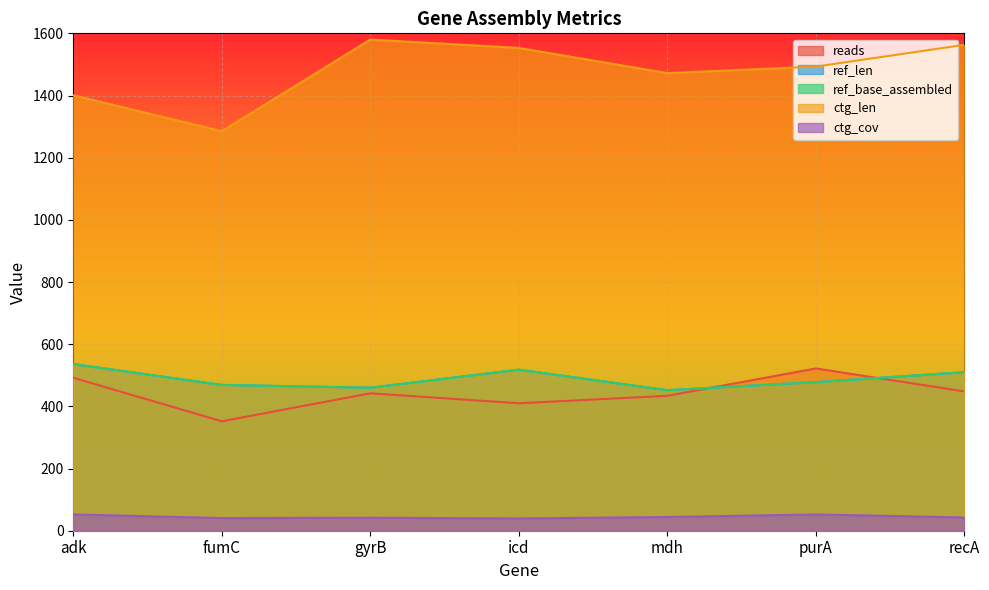

How many values in the ctg_cov series exceed 42?

4